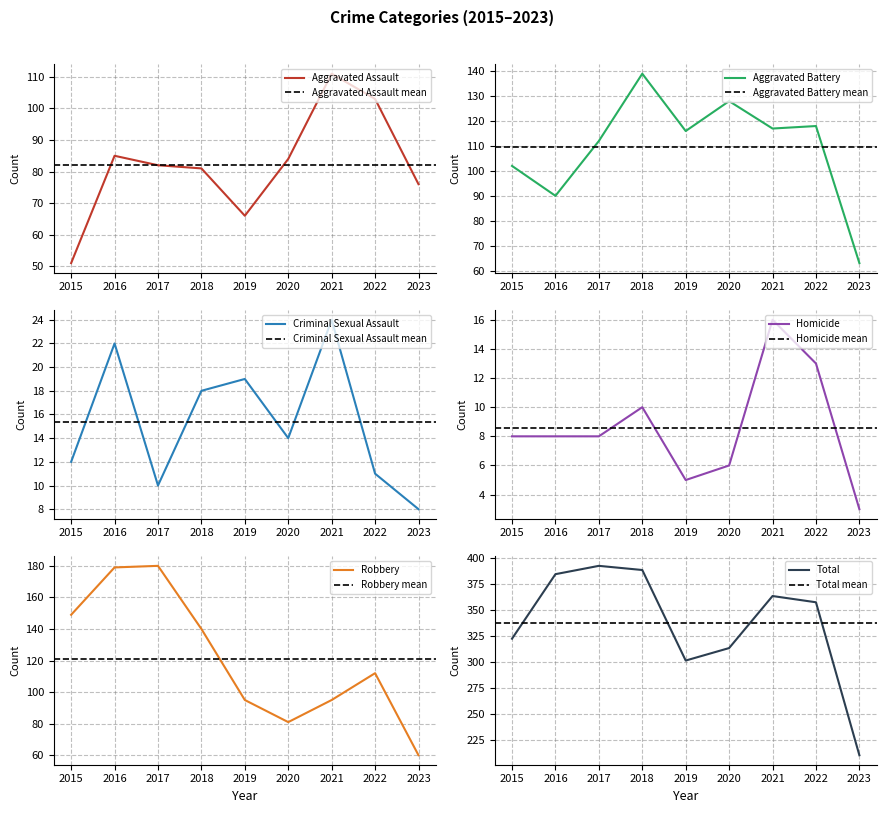

What is the value of the Aggravated Assault point at the 1st from the left?

51